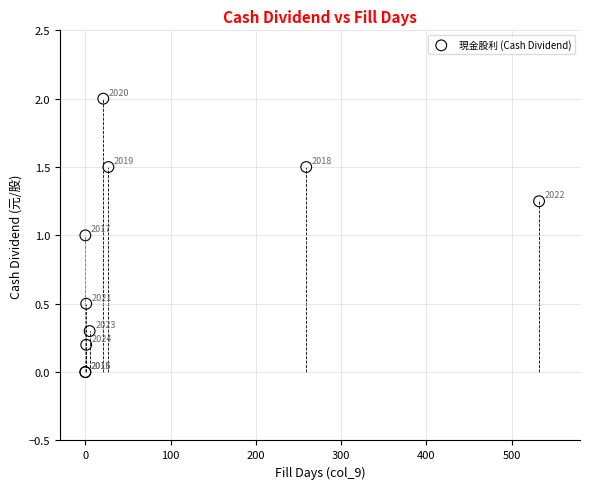

What Y value in the scatter plot is closest to 1?

1.0